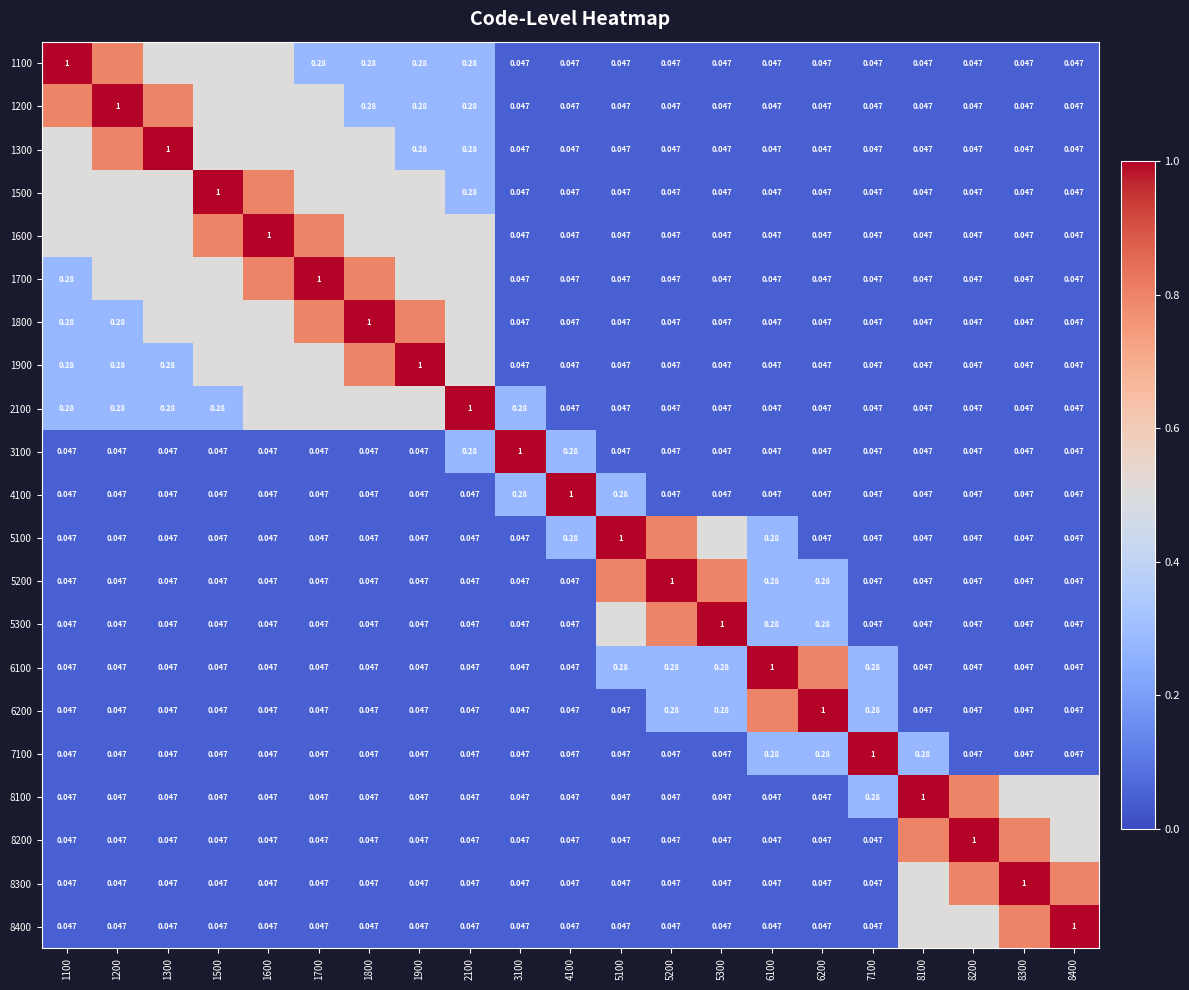

What is the greatest value displayed?

1.0